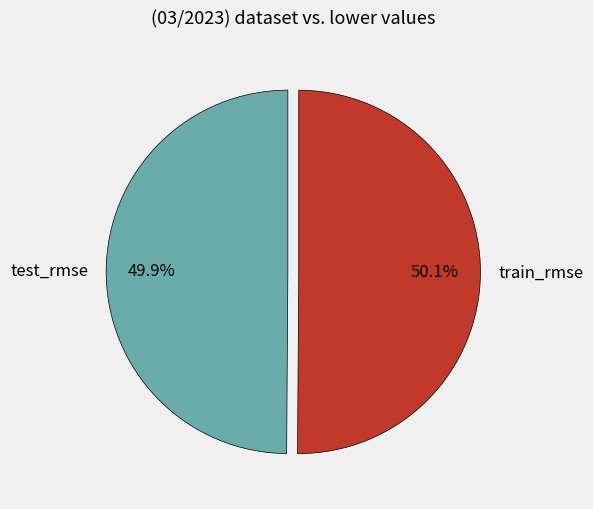

Does any single category account for the majority?

Yes